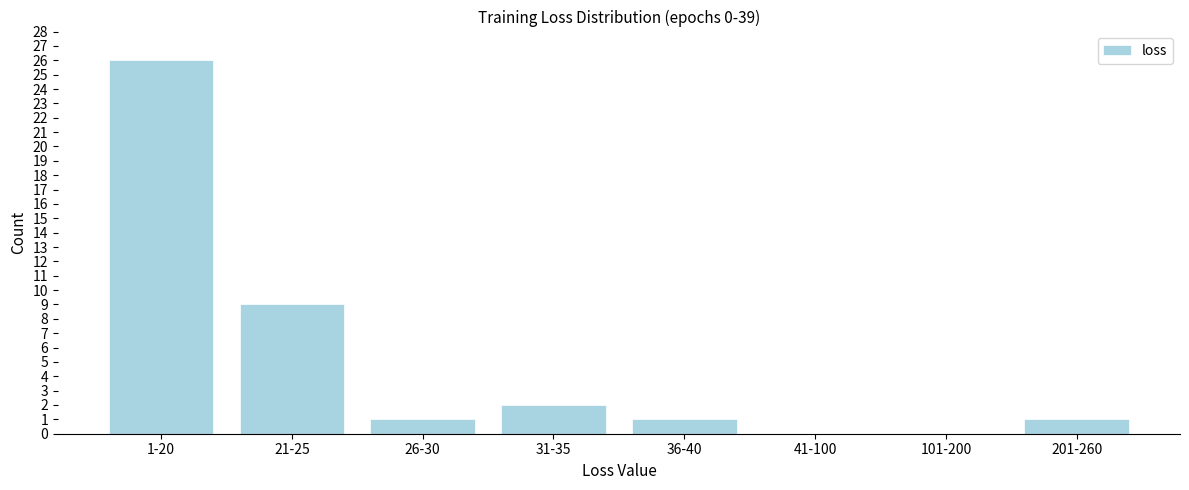

Reading left to right, extract all data points from this chart.

1-20=26	21-25=9	26-30=1	31-35=2	36-40=1	41-100=0	101-200=0	201-260=1